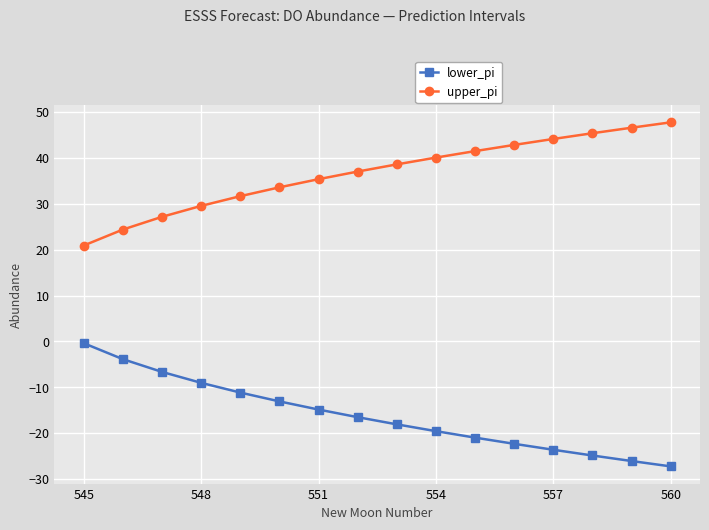

Rank the series by their average value, from highest to lowest.

upper_pi, lower_pi